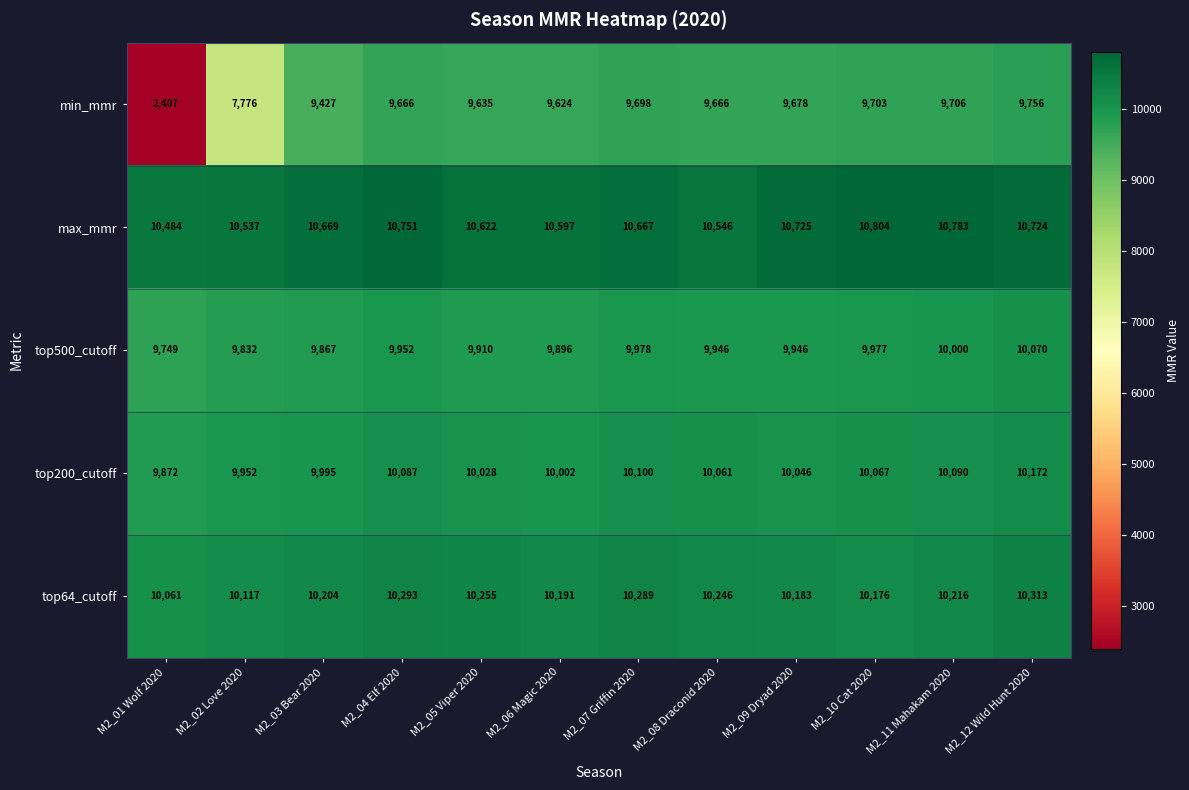

Which series has the largest total across all categories?

max_mmr